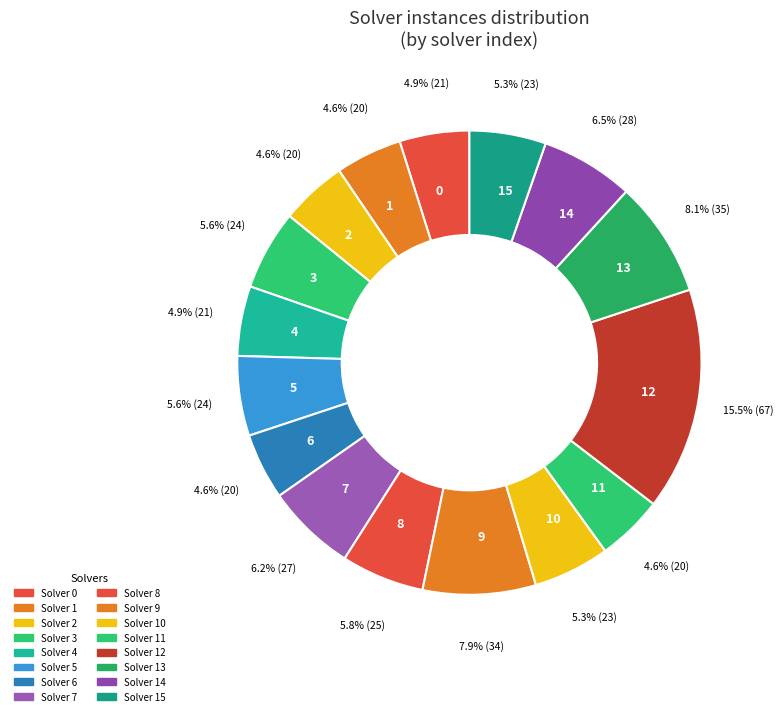

How many segments does this pie chart have?

16